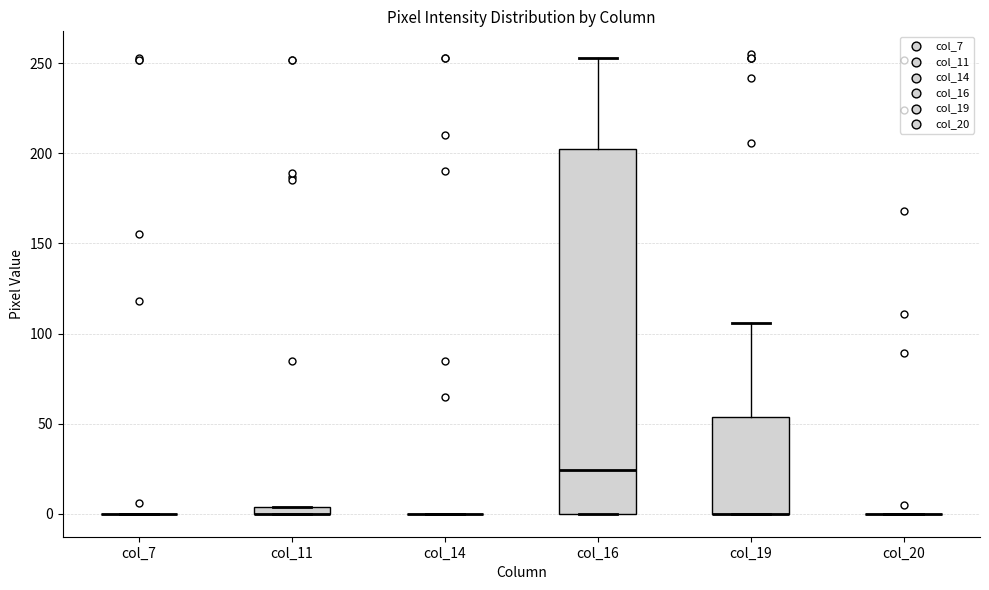

Comparing the boxes themselves (not the whiskers), which one is the tallest?

col_16